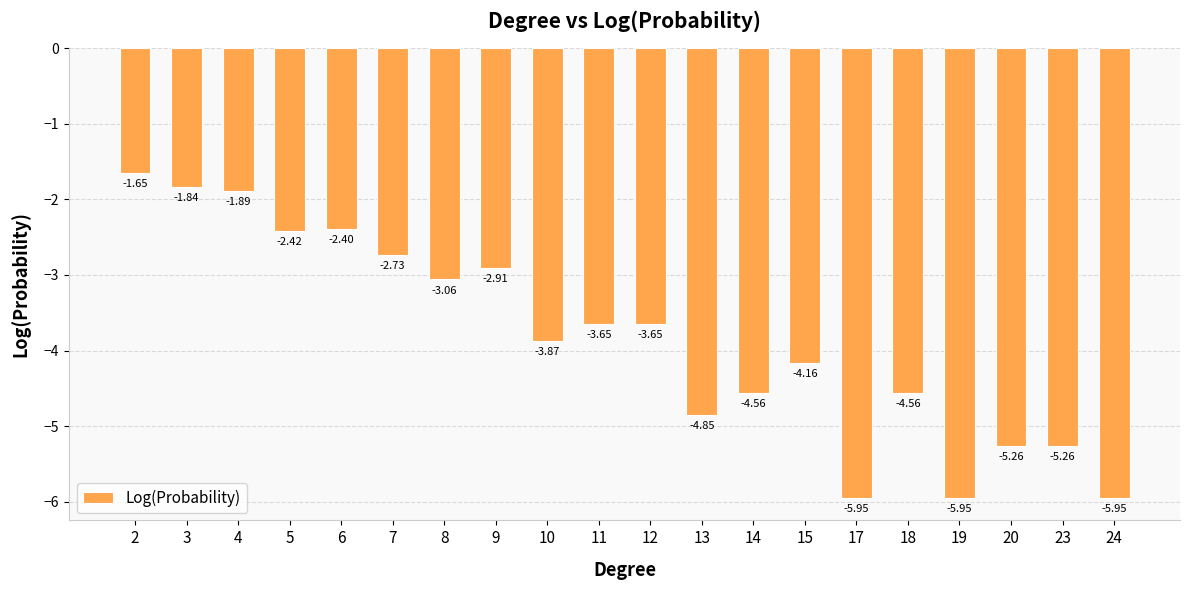

How many values are below -3?

13